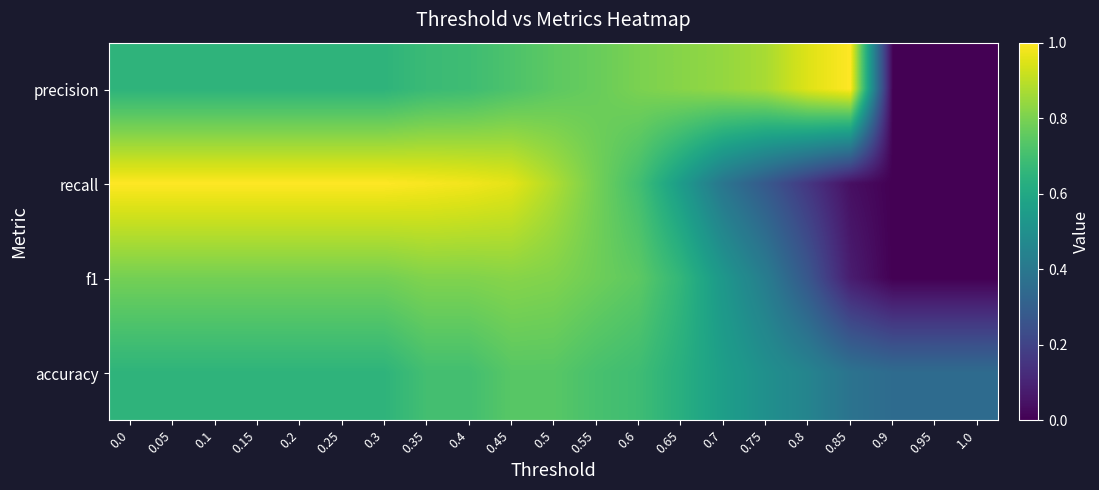

Reading left to right, list all the values displayed in this chart.

precision: 0.0=0.7	0.05=0.7	0.1=0.7	0.15=0.7	0.2=0.7	0.25=0.7	0.3=0.7	0.35=0.7	0.4=0.7	0.45=0.7	0.5=0.8	0.55=0.8	0.6=0.8	0.65=0.8	0.7=0.8	0.75=0.9	0.8=0.9	0.85=1.0	0.9=0.0	0.95=0.0	1.0=0.0
recall: 0.0=1.0	0.05=1.0	0.1=1.0	0.15=1.0	0.2=1.0	0.25=1.0	0.3=1.0	0.35=1.0	0.4=1.0	0.45=1.0	0.5=0.9	0.55=0.8	0.6=0.7	0.65=0.6	0.7=0.4	0.75=0.3	0.8=0.2	0.85=0.0	0.9=0.0	0.95=0.0	1.0=0.0
f1: 0.0=0.8	0.05=0.8	0.1=0.8	0.15=0.8	0.2=0.8	0.25=0.8	0.3=0.8	0.35=0.8	0.4=0.8	0.45=0.8	0.5=0.8	0.55=0.8	0.6=0.8	0.65=0.7	0.7=0.5	0.75=0.4	0.8=0.3	0.85=0.1	0.9=0.0	0.95=0.0	1.0=0.0
accuracy: 0.0=0.7	0.05=0.7	0.1=0.7	0.15=0.7	0.2=0.7	0.25=0.7	0.3=0.7	0.35=0.7	0.4=0.7	0.45=0.7	0.5=0.7	0.55=0.7	0.6=0.7	0.65=0.6	0.7=0.6	0.75=0.5	0.8=0.5	0.85=0.4	0.9=0.3	0.95=0.3	1.0=0.3